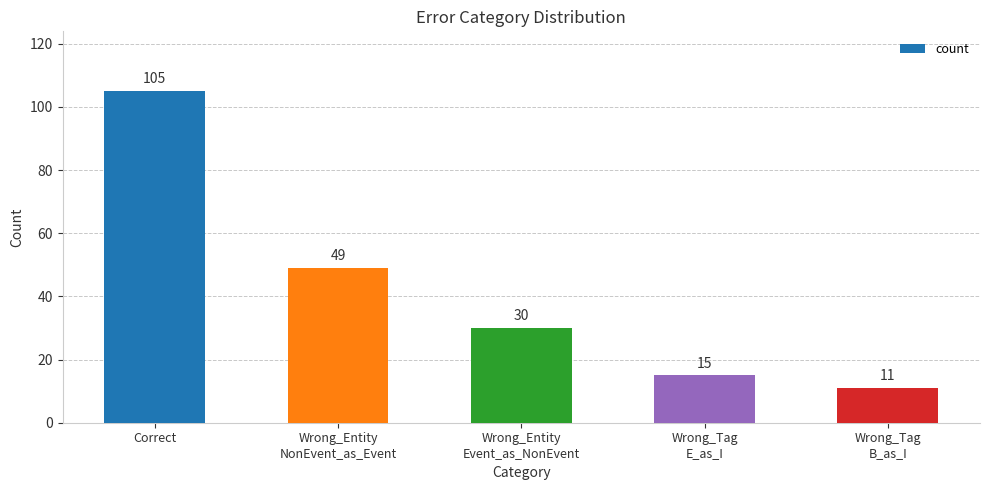

What position from the left is Wrong_Entity
Event_as_NonEvent?

3